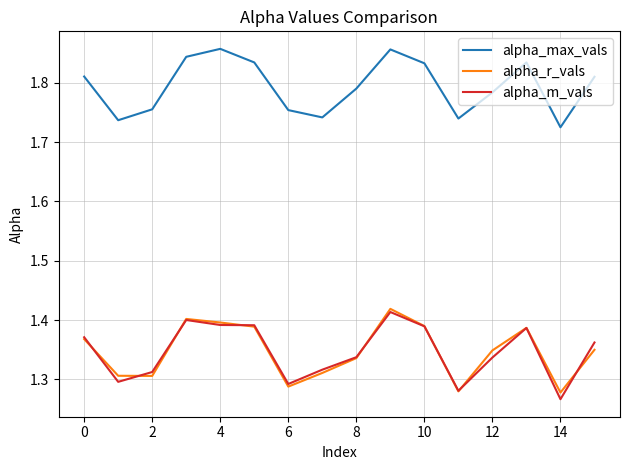

Which series has the largest total across all categories?

alpha_max_vals